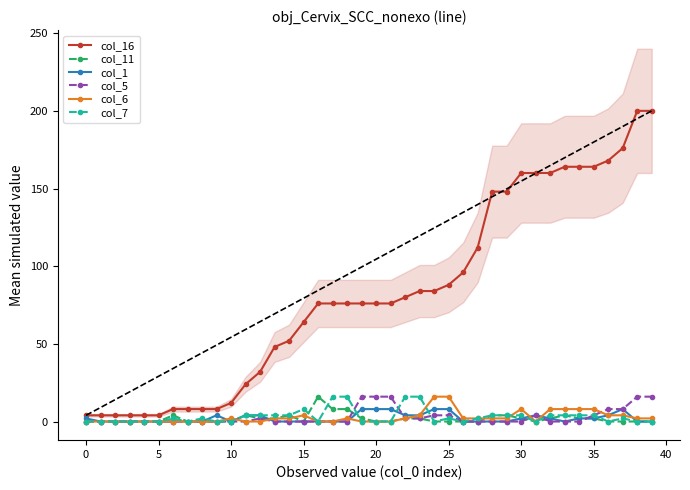

At which category is the sum across all series the highest?

38